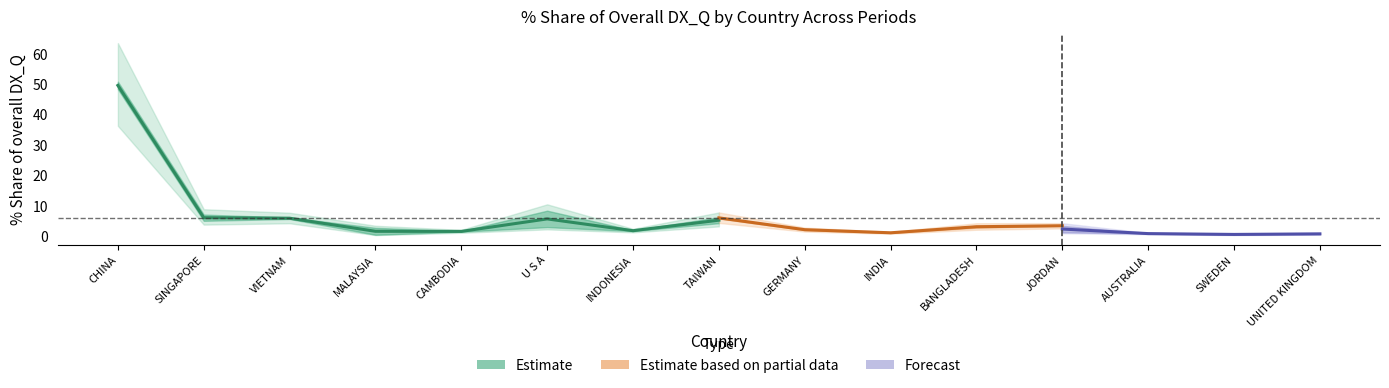

At how many categories does at least one series exceed 26?

1